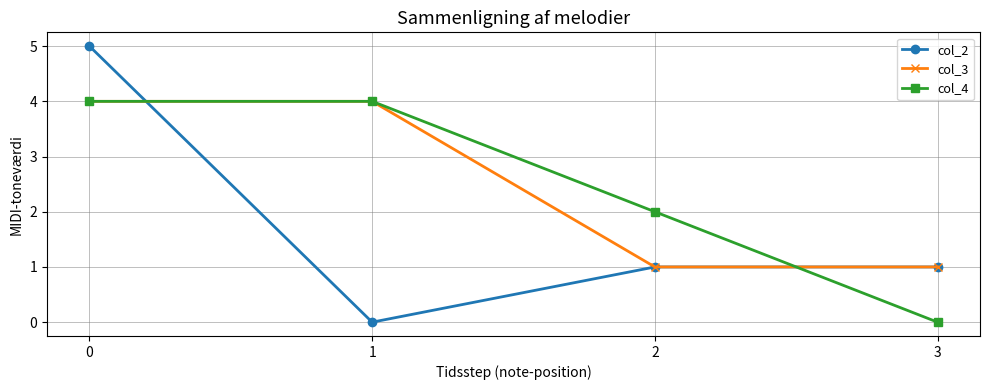

Which category has the lowest value in the col_2 series?

1